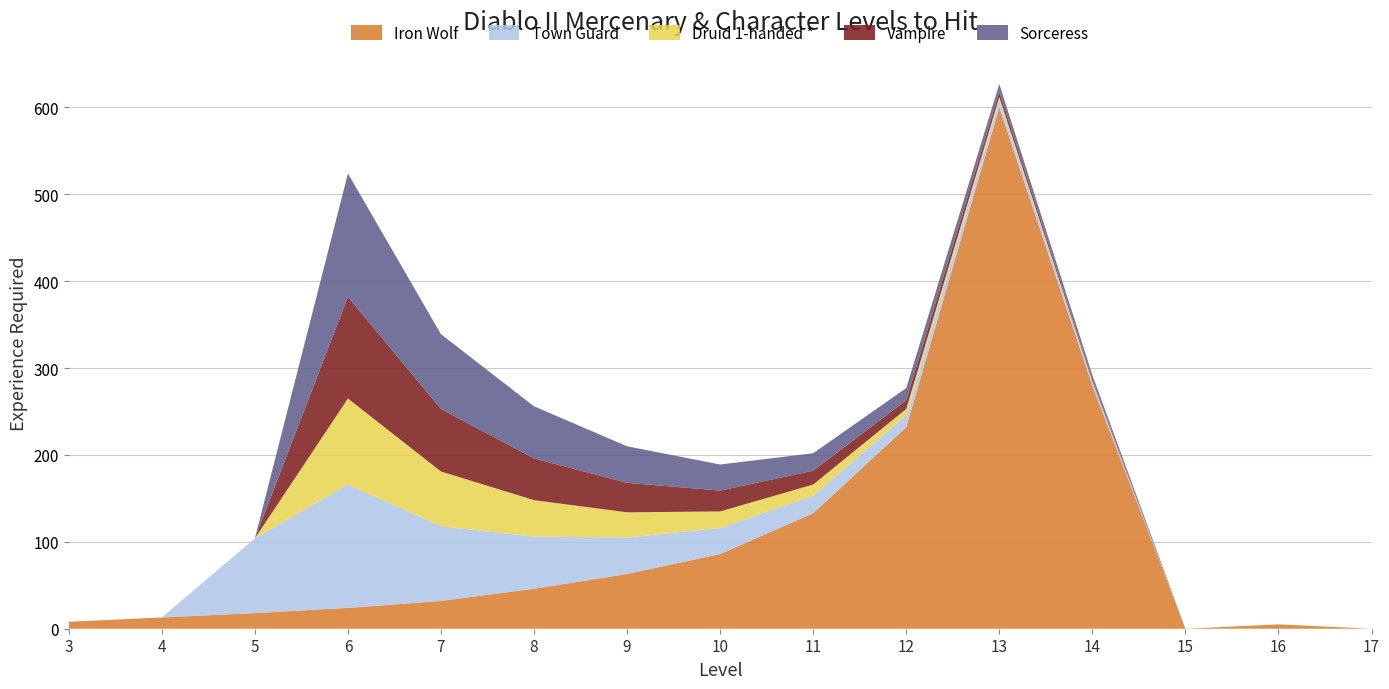

Reading right to left, list all the values displayed in this chart.

Iron Wolf: 0	5	0	280	600	232	133	86	63	46	32	24	18	13	8
Town Guard: 0	0	0	5	9	14	20	30	42	60	86	142	86	0	0
Druid 1-handed *: 0	0	0	0	3	7	13	19	29	42	63	99	0	0	0
Vampire: 0	0	0	2	6	10	16	24	34	48	72	117	0	0	0
Sorceress: 0	0	0	5	9	14	20	30	42	60	86	142	0	0	0